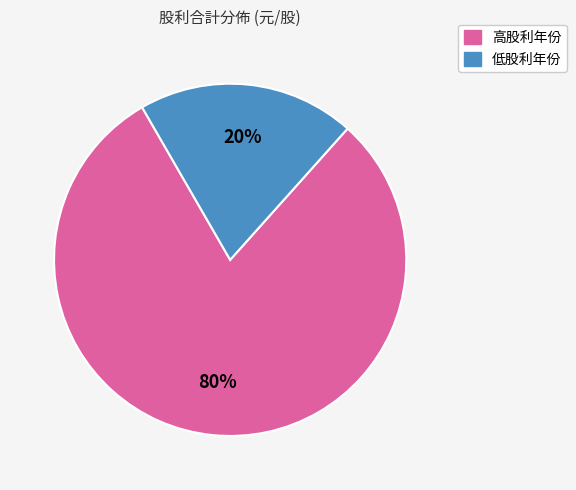

Does 低股利年份 represent more than half of the total?

No